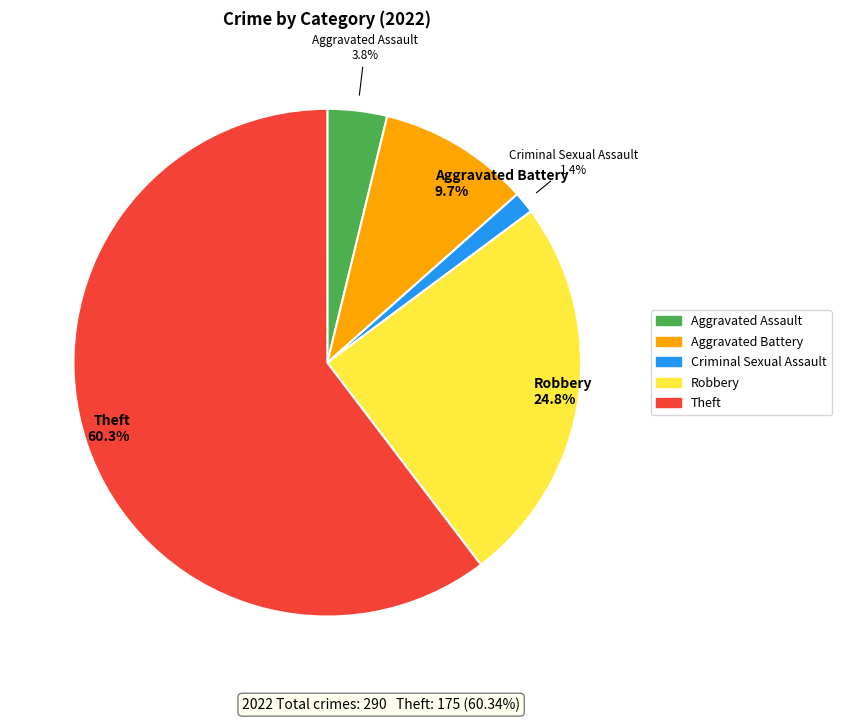

Does any single category account for the majority?

Yes